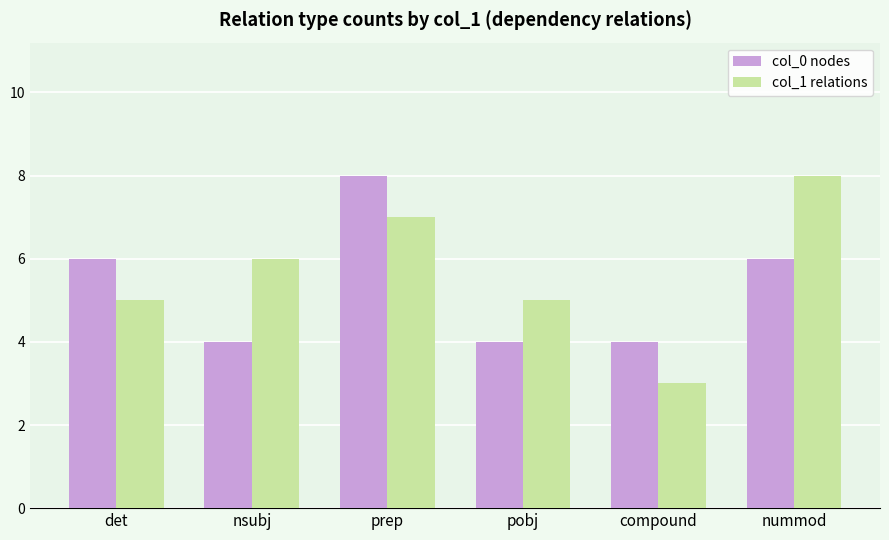

How many col_1 relations values are between 5 and 7?

4